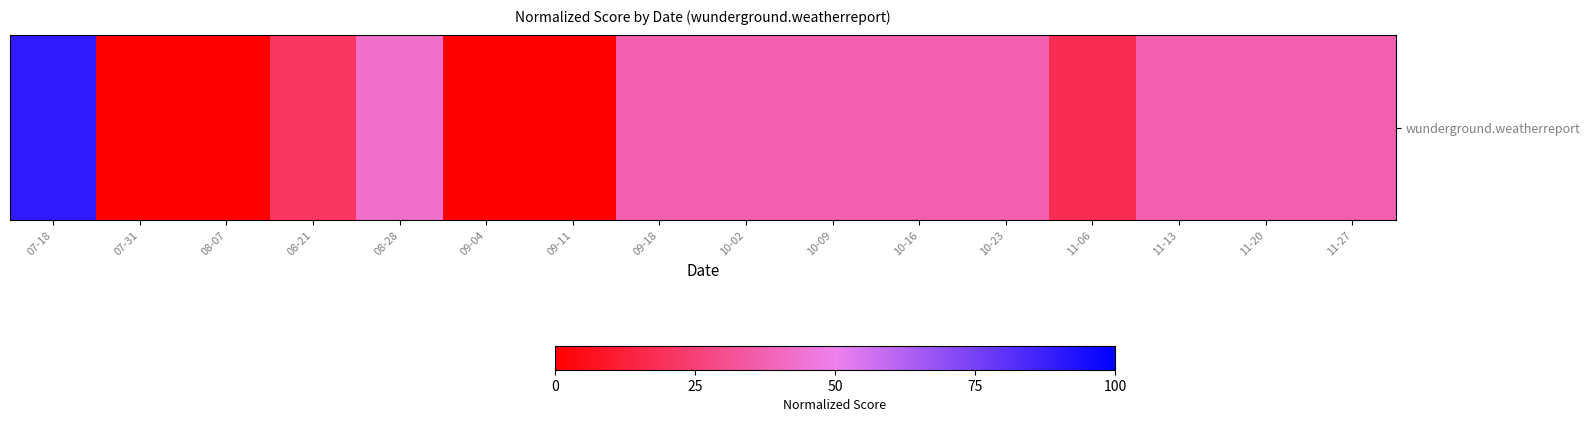

List the labels in order of value, largest first.

07-18, 08-28, 09-18, 10-02, 10-09, 10-16, 10-23, 11-13, 11-20, 11-27, 08-21, 11-06, 09-04, 09-11, 07-31, 08-07